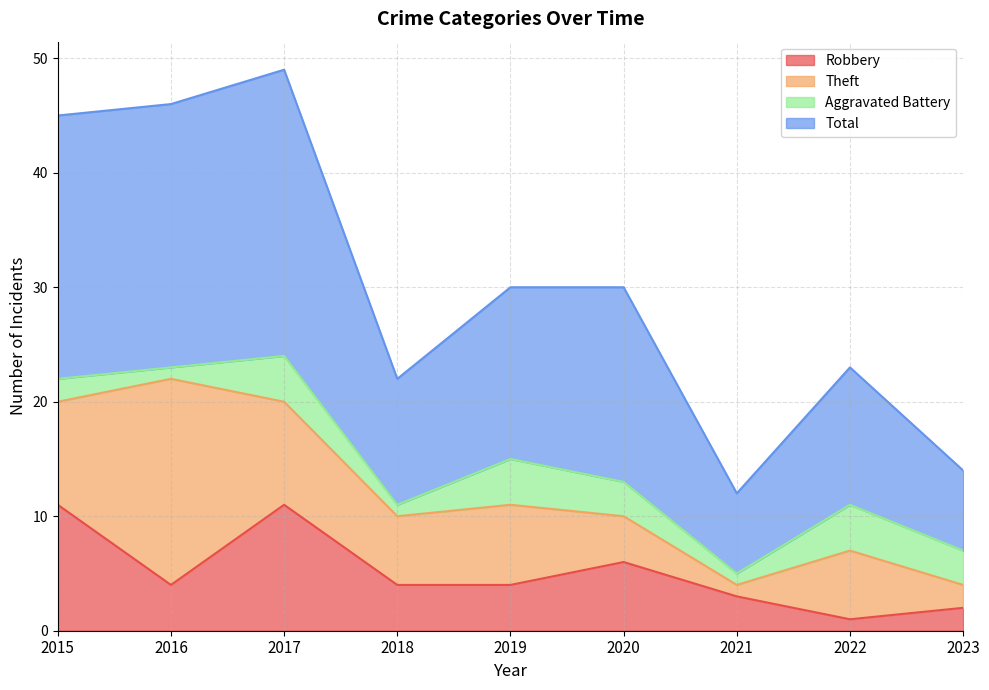

What is the spread (max minus min) of values at 2022?

22